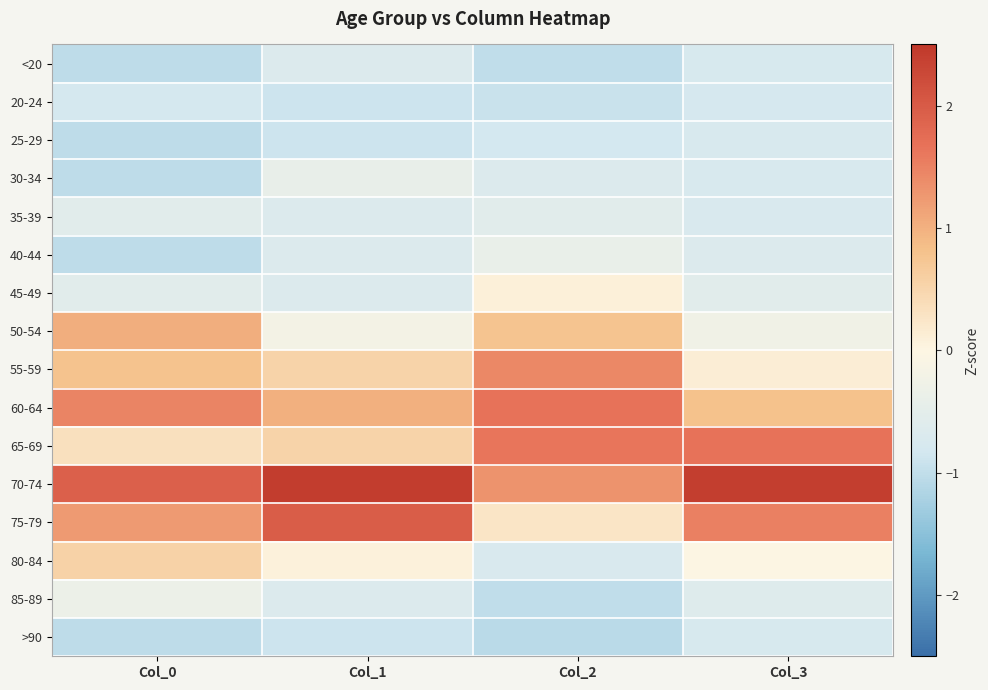

Reading right to left, what are all the values shown in this chart?

<20: Col_3=-0.8	Col_2=-1.0	Col_1=-0.7	Col_0=-1.0
20-24: Col_3=-0.8	Col_2=-0.9	Col_1=-0.9	Col_0=-0.8
25-29: Col_3=-0.7	Col_2=-0.8	Col_1=-0.9	Col_0=-1.0
30-34: Col_3=-0.7	Col_2=-0.7	Col_1=-0.4	Col_0=-1.0
35-39: Col_3=-0.7	Col_2=-0.5	Col_1=-0.7	Col_0=-0.6
40-44: Col_3=-0.6	Col_2=-0.4	Col_1=-0.7	Col_0=-1.0
45-49: Col_3=-0.5	Col_2=0.1	Col_1=-0.7	Col_0=-0.6
50-54: Col_3=-0.2	Col_2=0.8	Col_1=-0.2	Col_0=1.0
55-59: Col_3=0.1	Col_2=1.4	Col_1=0.5	Col_0=0.8
60-64: Col_3=0.8	Col_2=1.7	Col_1=1.0	Col_0=1.5
65-69: Col_3=1.7	Col_2=1.6	Col_1=0.5	Col_0=0.3
70-74: Col_3=2.4	Col_2=1.3	Col_1=2.4	Col_0=1.9
75-79: Col_3=1.5	Col_2=0.3	Col_1=2.0	Col_0=1.2
80-84: Col_3=-0.0	Col_2=-0.7	Col_1=0.1	Col_0=0.6
85-89: Col_3=-0.6	Col_2=-1.0	Col_1=-0.7	Col_0=-0.3
>90: Col_3=-0.7	Col_2=-1.1	Col_1=-0.9	Col_0=-1.0